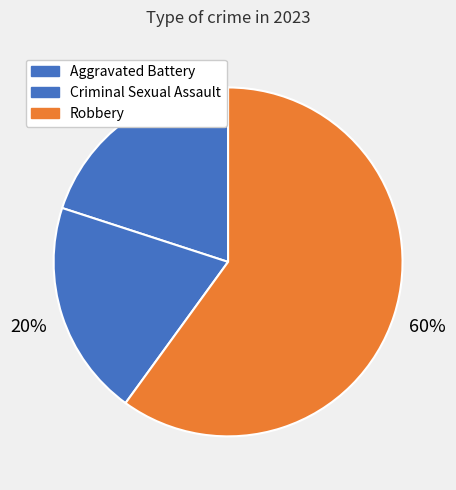

Which slice is the largest?

Robbery